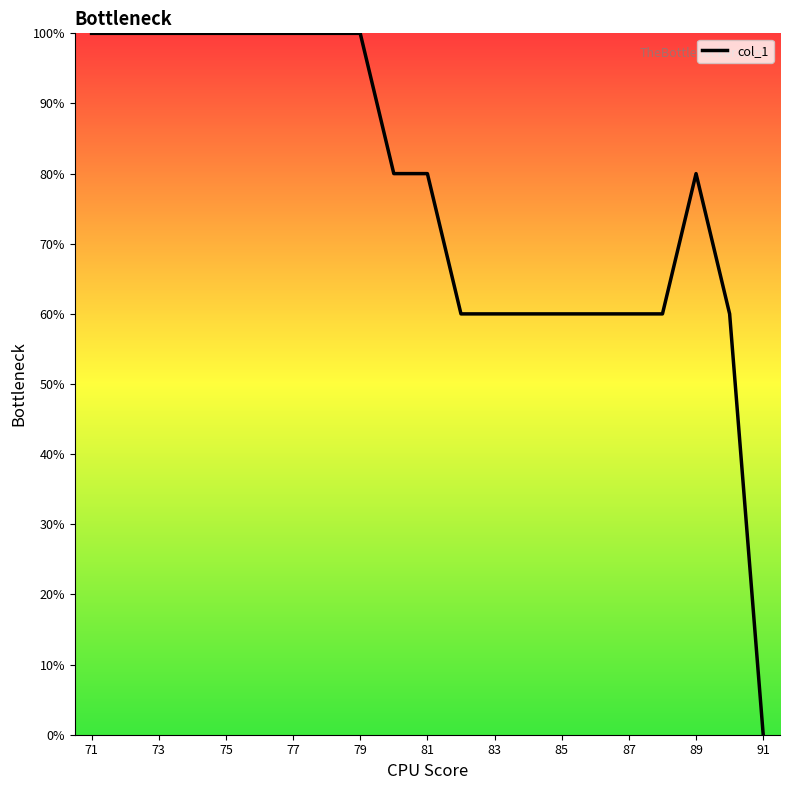

What is the maximum value shown in the chart?

100